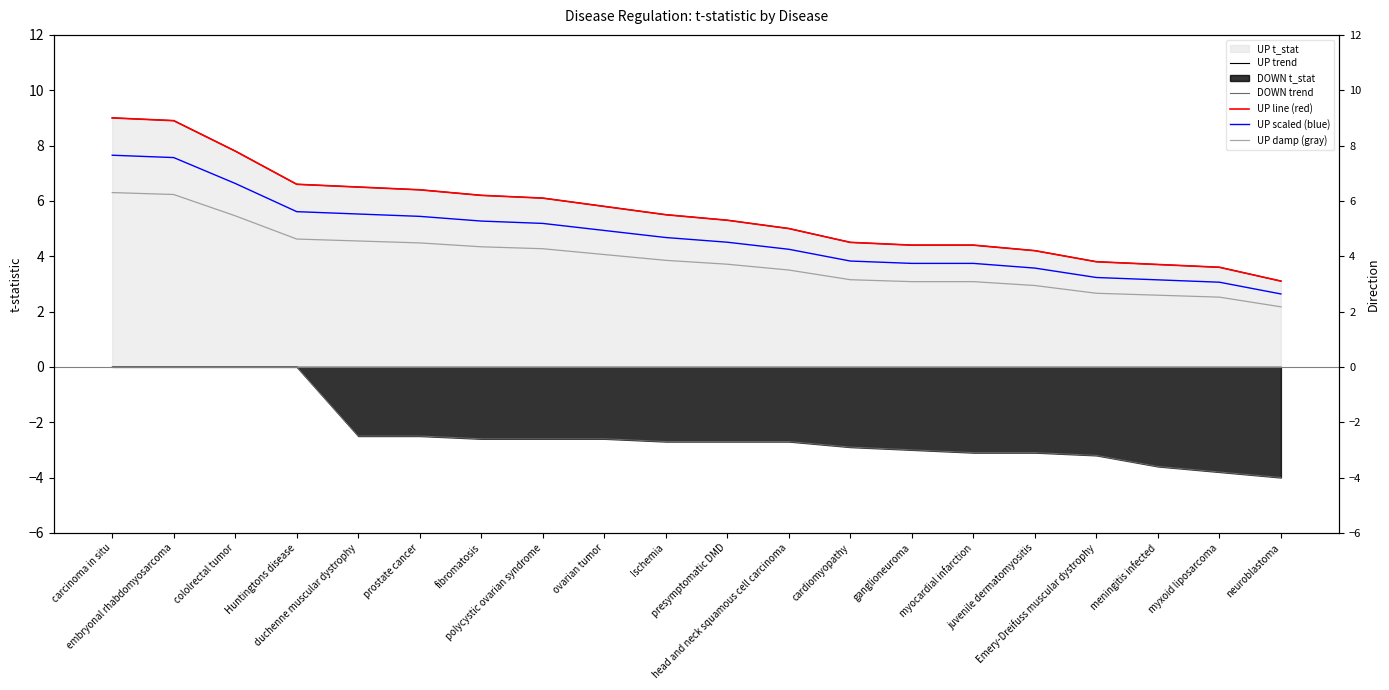

Between Emery-Dreifuss muscular dystrophy and ganglioneuroma, which is larger?

ganglioneuroma